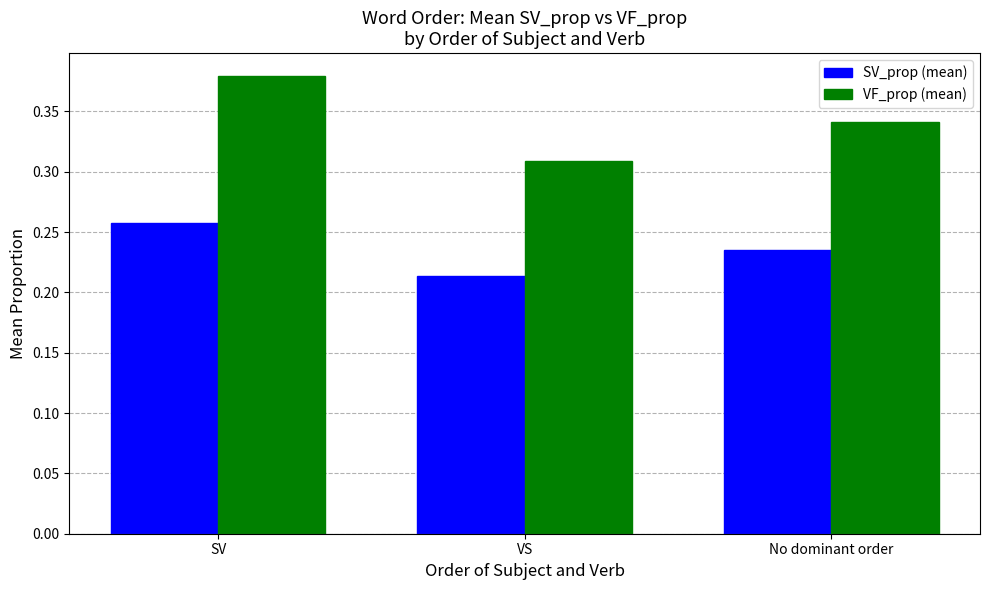

At which label does VF_prop (mean) reach its minimum?

VS